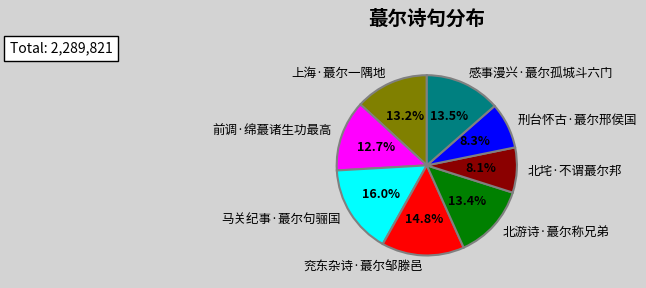

How much of the chart is everything except 感事漫兴·蕞尔孤城斗六门?

86.5%